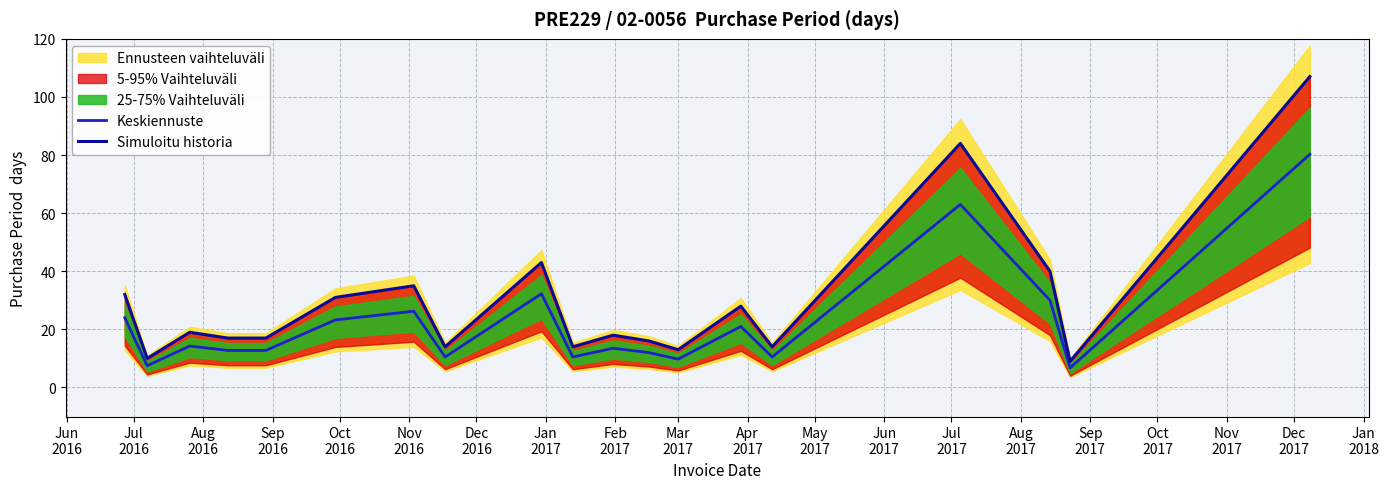

Where is the first local maximum for Simuloitu historia?

Aug
2016